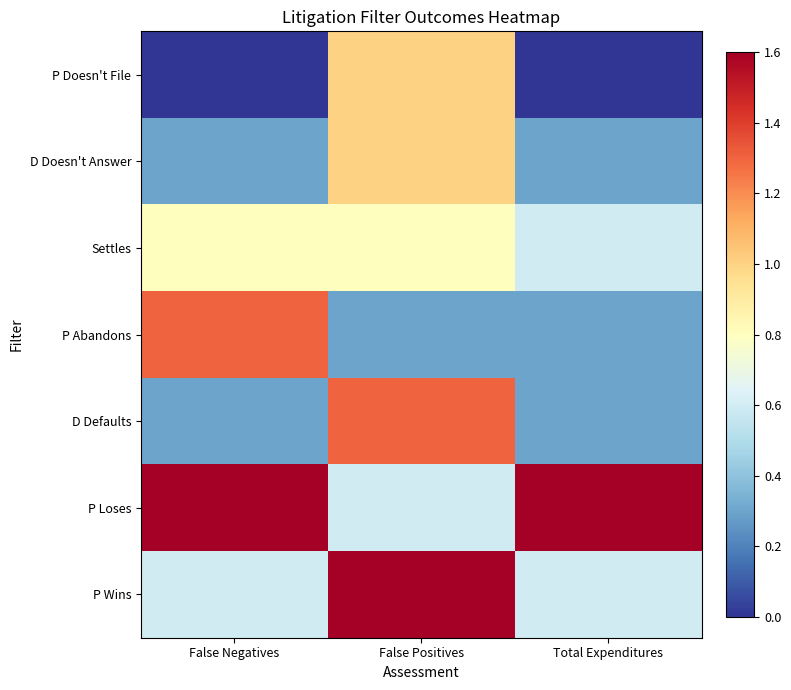

Reading right to left, what are all the values shown in this chart?

P Doesn't File: Total Expenditures=0.0	False Positives=1.0	False Negatives=0.0
D Doesn't Answer: Total Expenditures=0.3	False Positives=1.0	False Negatives=0.3
Settles: Total Expenditures=0.6	False Positives=0.8	False Negatives=0.8
P Abandons: Total Expenditures=0.3	False Positives=0.3	False Negatives=1.3
D Defaults: Total Expenditures=0.3	False Positives=1.3	False Negatives=0.3
P Loses: Total Expenditures=1.6	False Positives=0.6	False Negatives=1.6
P Wins: Total Expenditures=0.6	False Positives=1.6	False Negatives=0.6